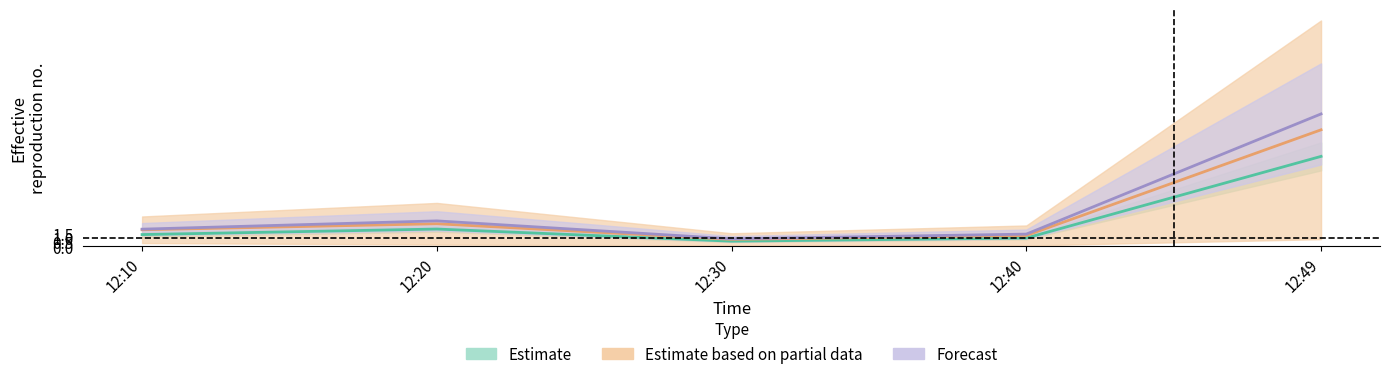

What is the minimum value shown in the chart?

0.6